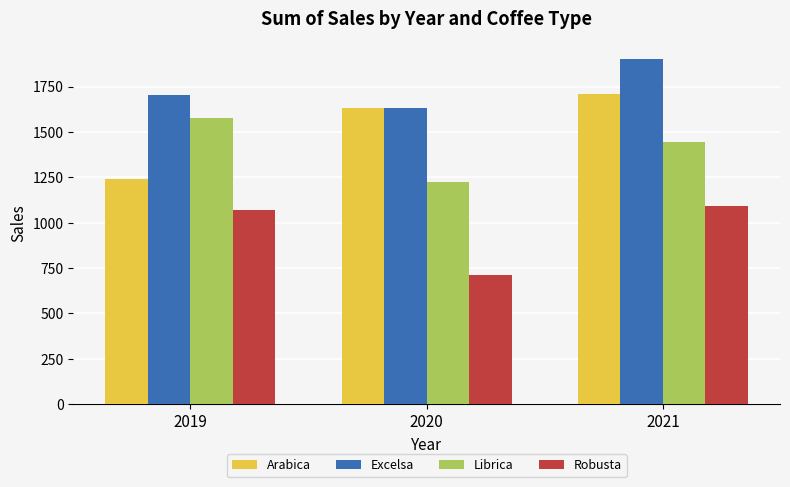

What is the value of the Librica bar at the 1st from the left?

1575.3